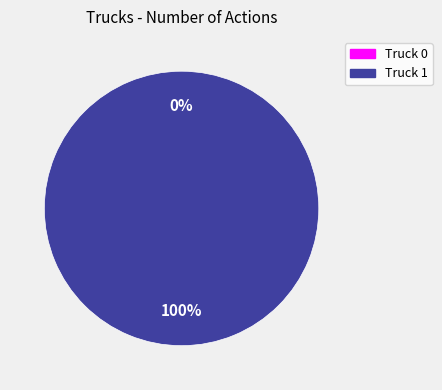

To the nearest percent, what is the combined percentage of Truck 1 and Truck 0?

100%